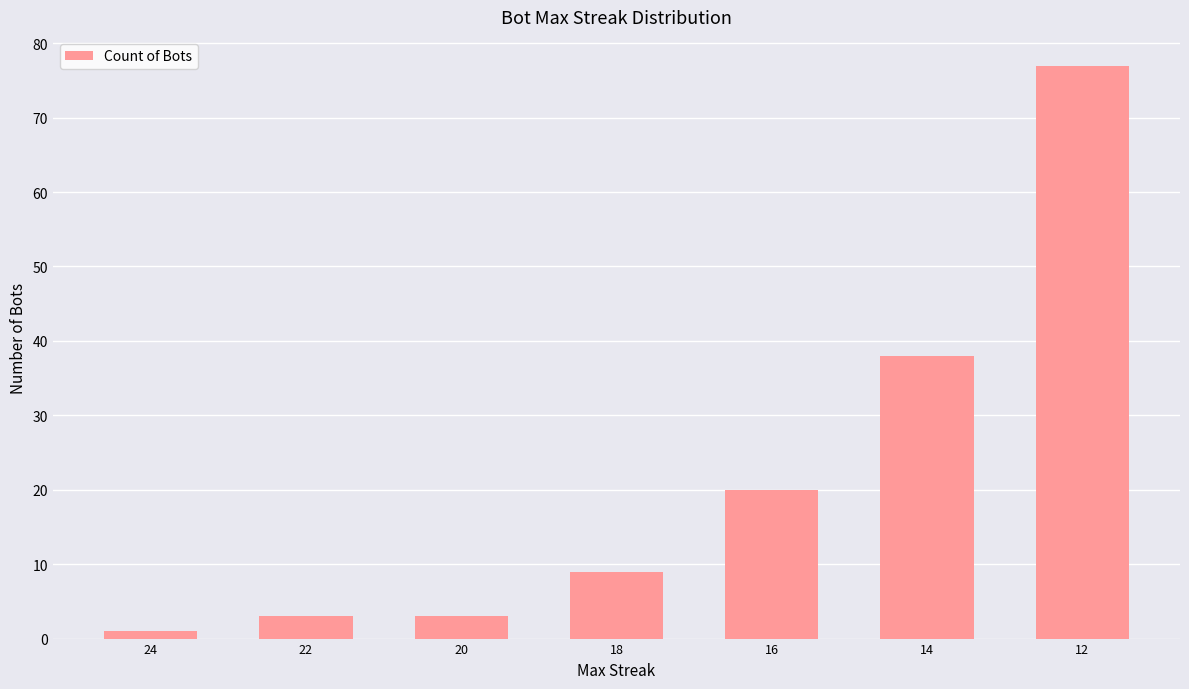

What is the difference between the second highest and second lowest values?

35